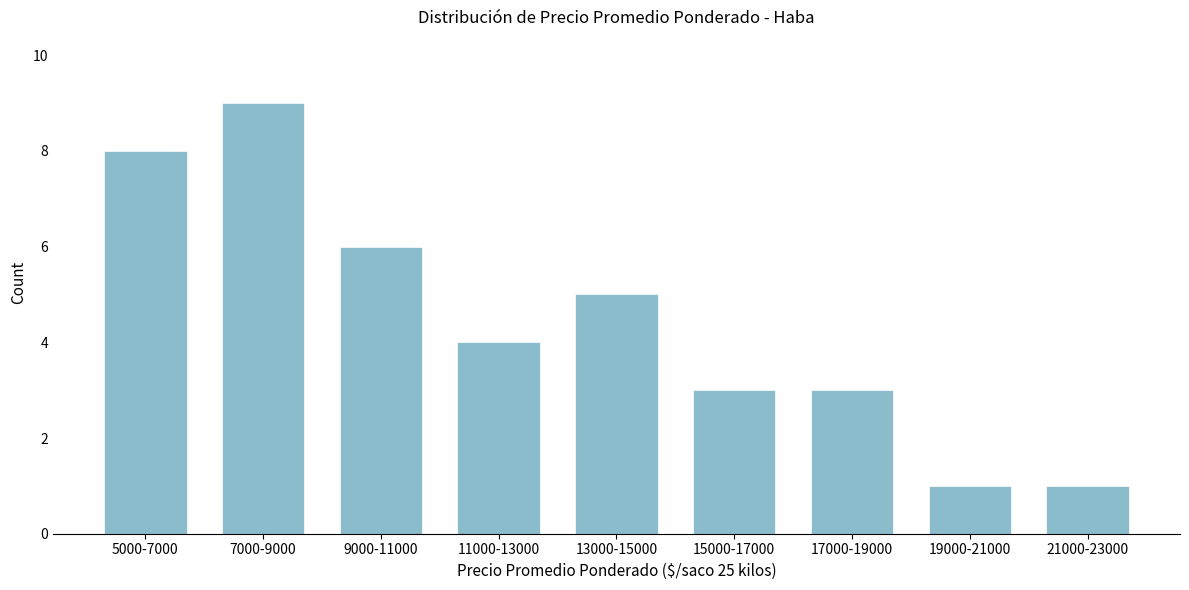

Reading left to right, what are all the values shown in this chart?

5000-7000=8	7000-9000=9	9000-11000=6	11000-13000=4	13000-15000=5	15000-17000=3	17000-19000=3	19000-21000=1	21000-23000=1